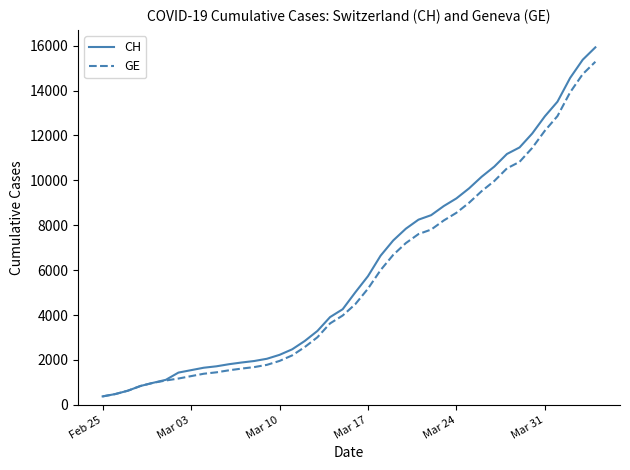

List the series in order of their overall mean, lowest first.

GE, CH